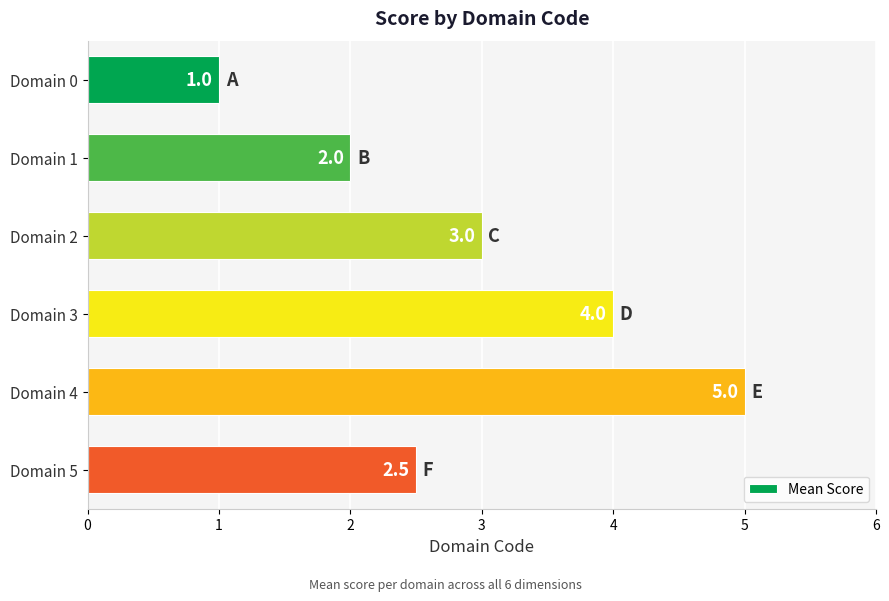

Reading top to bottom, extract all data points from this chart.

Domain 0=1.0	Domain 1=2.0	Domain 2=3.0	Domain 3=4.0	Domain 4=5.0	Domain 5=2.5